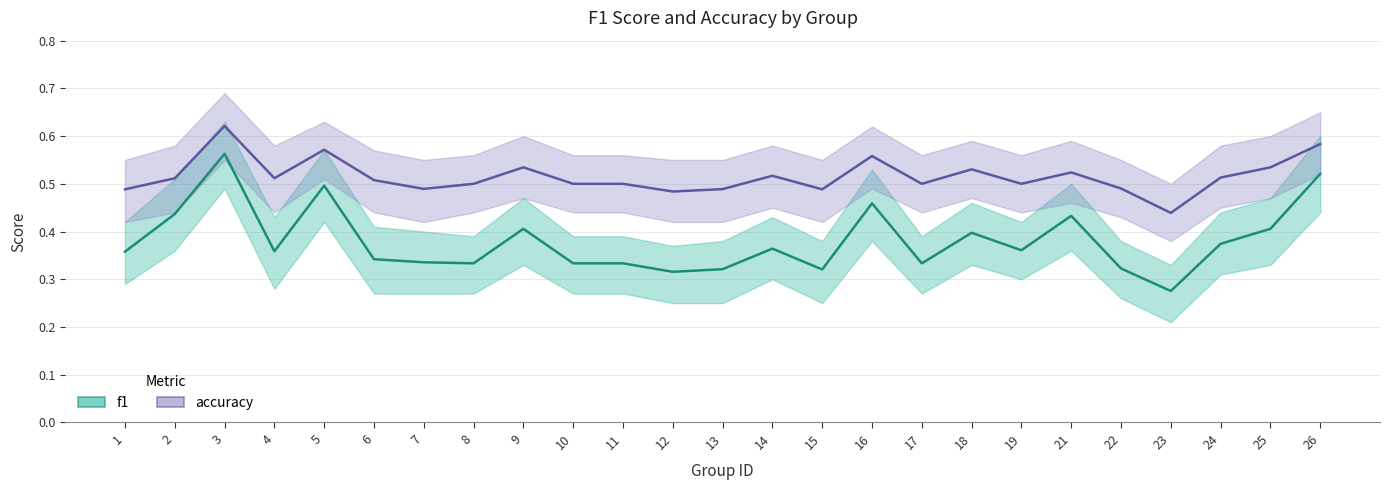

What are all the series names shown in the legend?

f1, accuracy